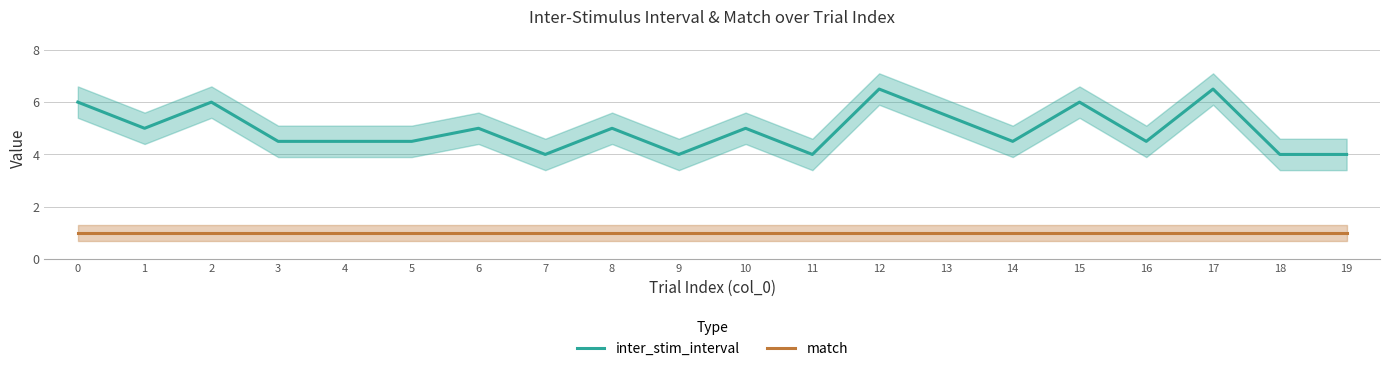

Reading left to right, what are all the values shown in this chart?

inter_stim_interval: 0=6.0	1=5.0	2=6.0	3=4.5	4=4.5	5=4.5	6=5.0	7=4.0	8=5.0	9=4.0	10=5.0	11=4.0	12=6.5	13=5.5	14=4.5	15=6.0	16=4.5	17=6.5	18=4.0	19=4.0
match: 0=1.0	1=1.0	2=1.0	3=1.0	4=1.0	5=1.0	6=1.0	7=1.0	8=1.0	9=1.0	10=1.0	11=1.0	12=1.0	13=1.0	14=1.0	15=1.0	16=1.0	17=1.0	18=1.0	19=1.0